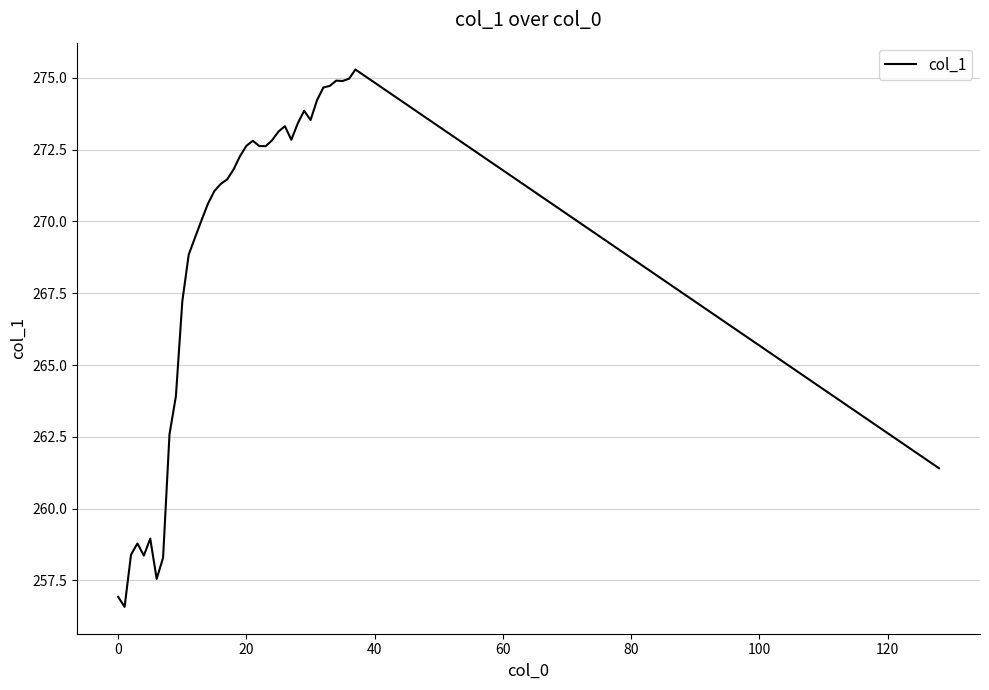

What is the minimum value shown in the chart?

256.6